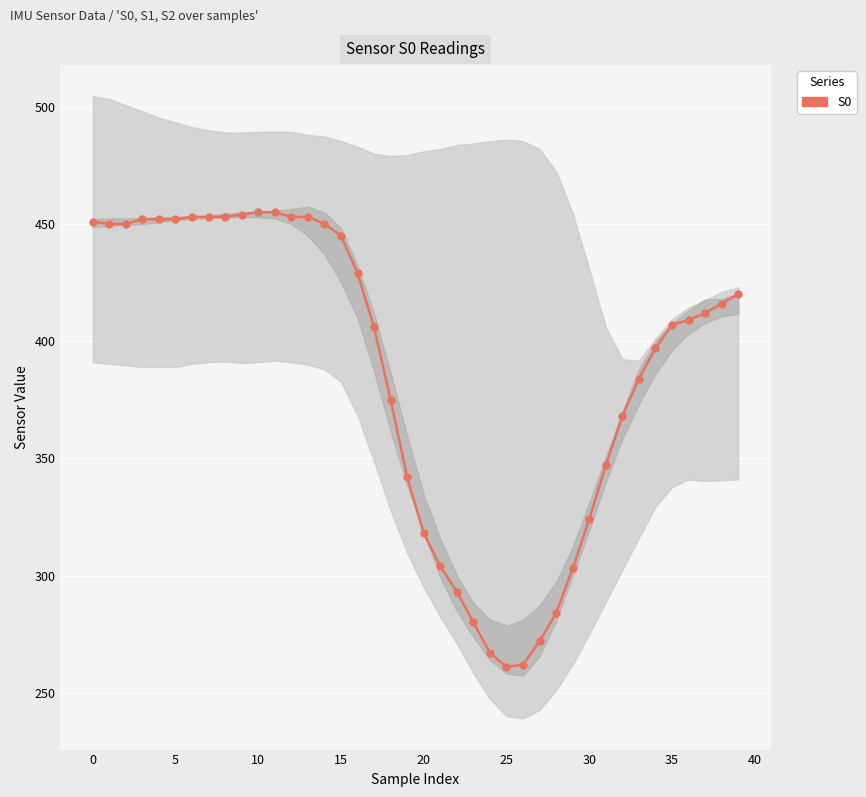

Reading left to right, transcribe all the data shown in this chart.

451	450	450	452	452	452	453	453	453	454	455	455	453	453	450	445	429	406	375	342	318	304	293	280	267	261	262	272	284	303	324	347	368	384	397	407	409	412	416	420